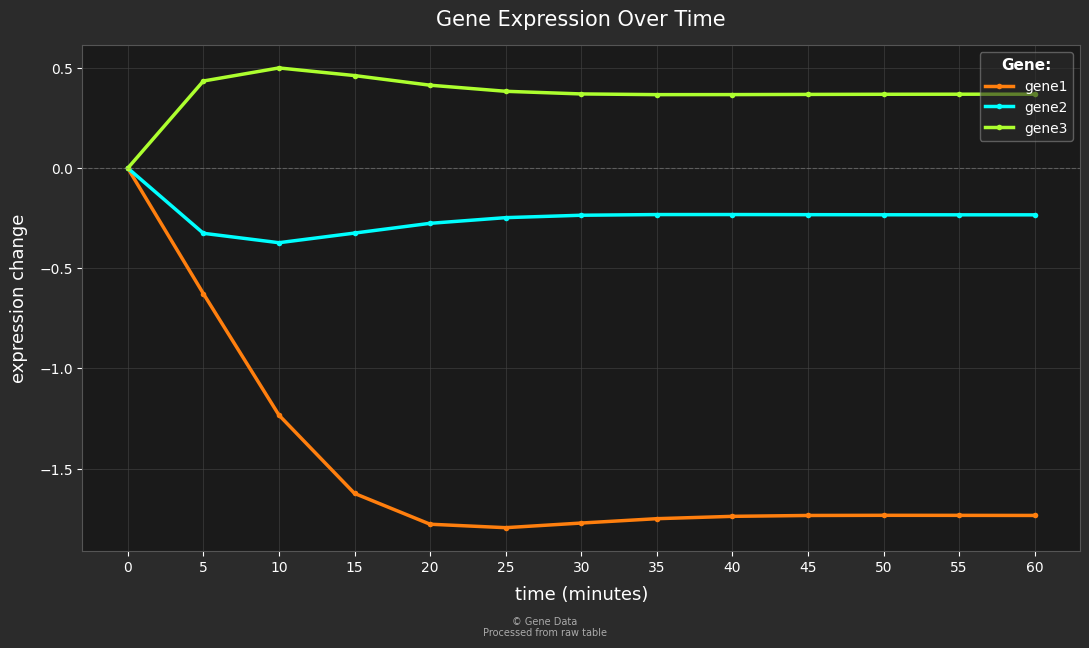

How many negative values does the gene1 series have?

12